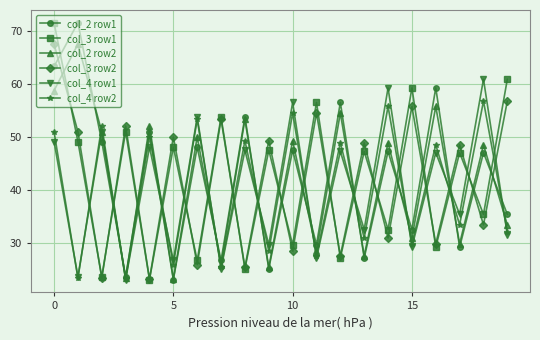

What is the smallest value displayed?

23.1